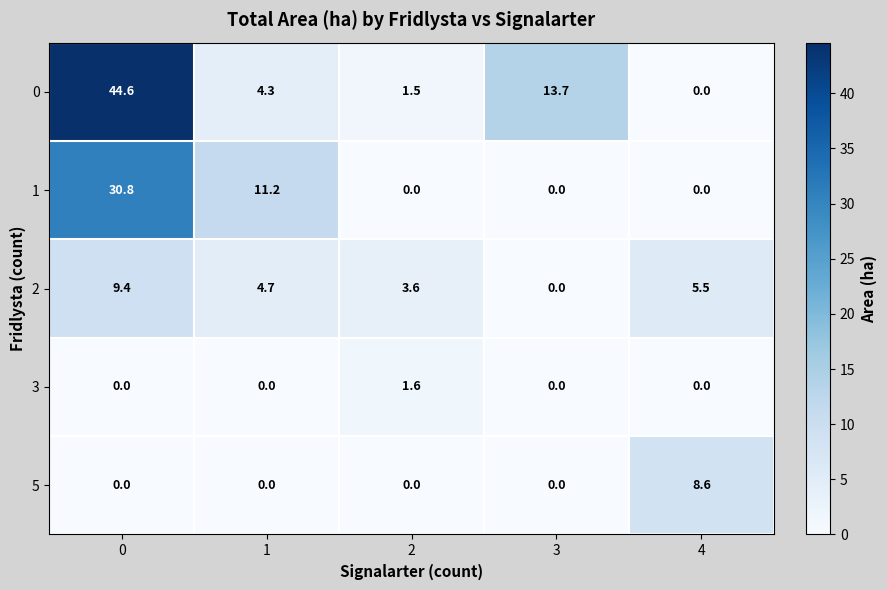

Rank the categories by 0 value from highest to lowest.

0, 3, 1, 2, 4